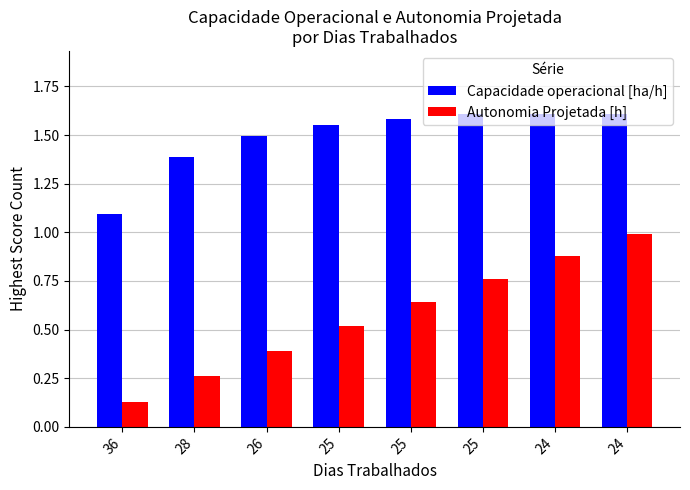

What are all the series names shown in the legend?

Capacidade operacional [ha/h], Autonomia Projetada [h]